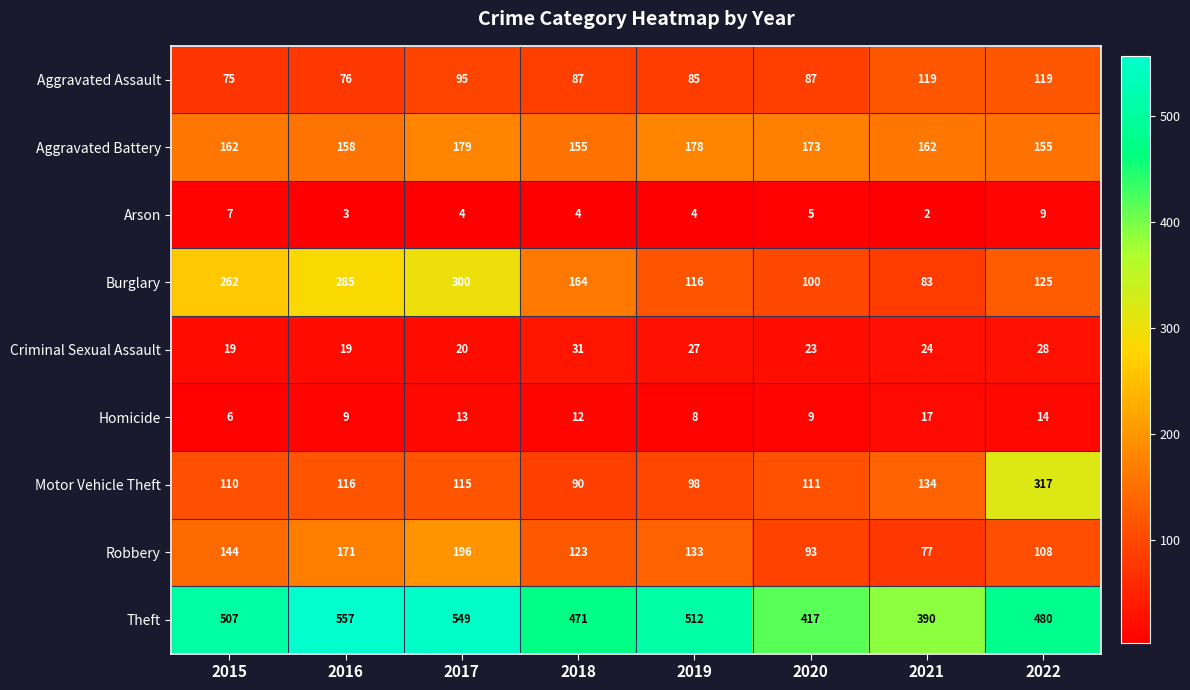

What is the difference between the highest and lowest values at 2020?

412